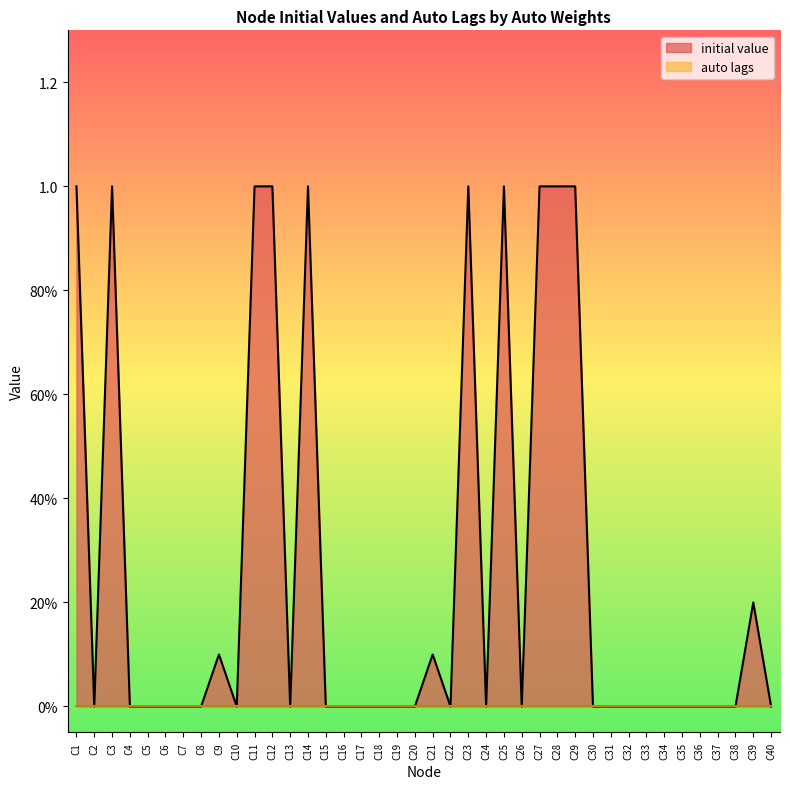

List the labels in order of value, smallest first.

C2, C4, C5, C6, C7, C8, C10, C13, C15, C16, C17, C18, C19, C20, C22, C24, C26, C30, C31, C32, C33, C34, C35, C36, C37, C38, C40, C9, C21, C39, C1, C3, C11, C12, C14, C23, C25, C27, C28, C29